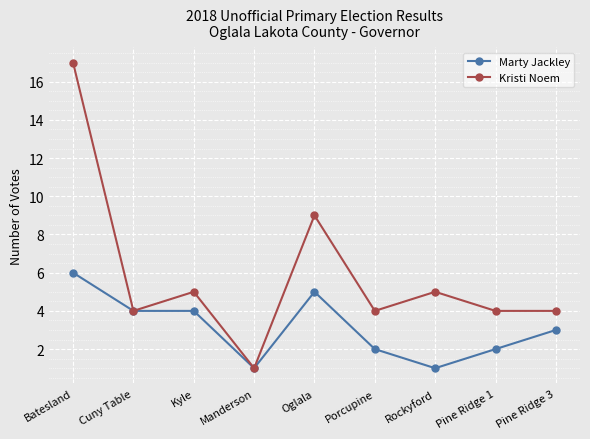

How many interior local peaks does the Kristi Noem series have?

3